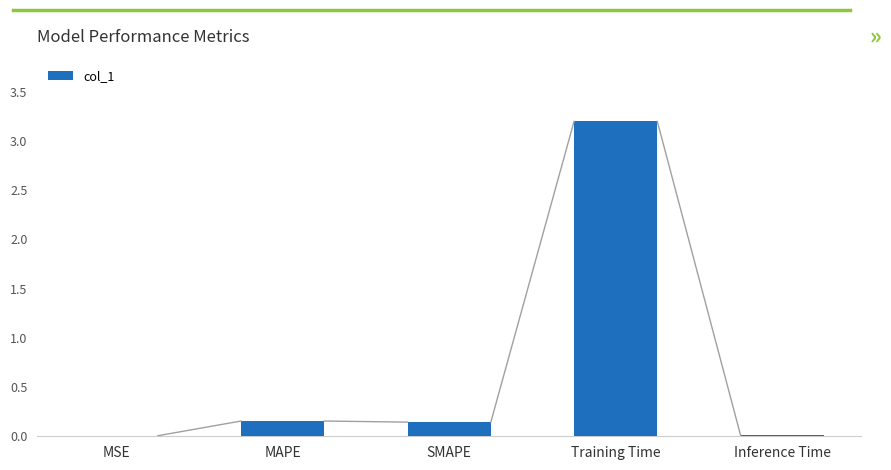

Are the bars horizontal?

No